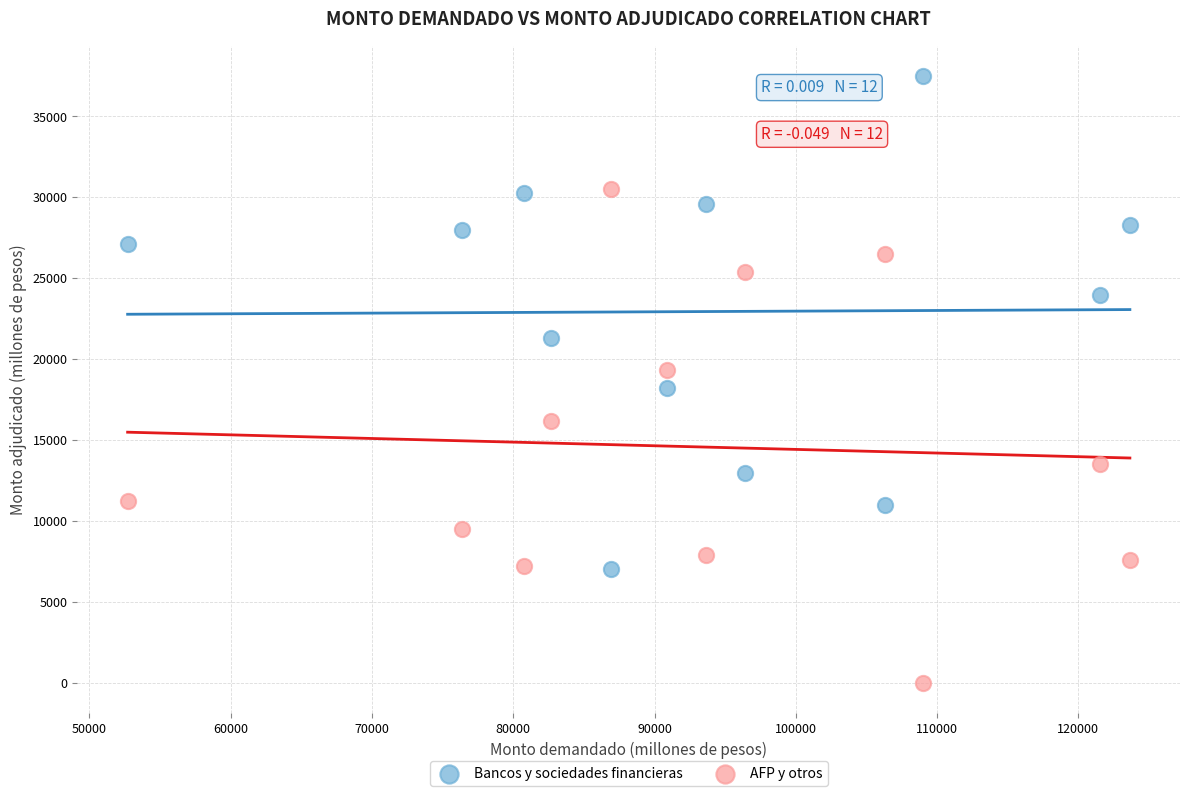

Which series reaches the minimum Y coordinate?

AFP y otros